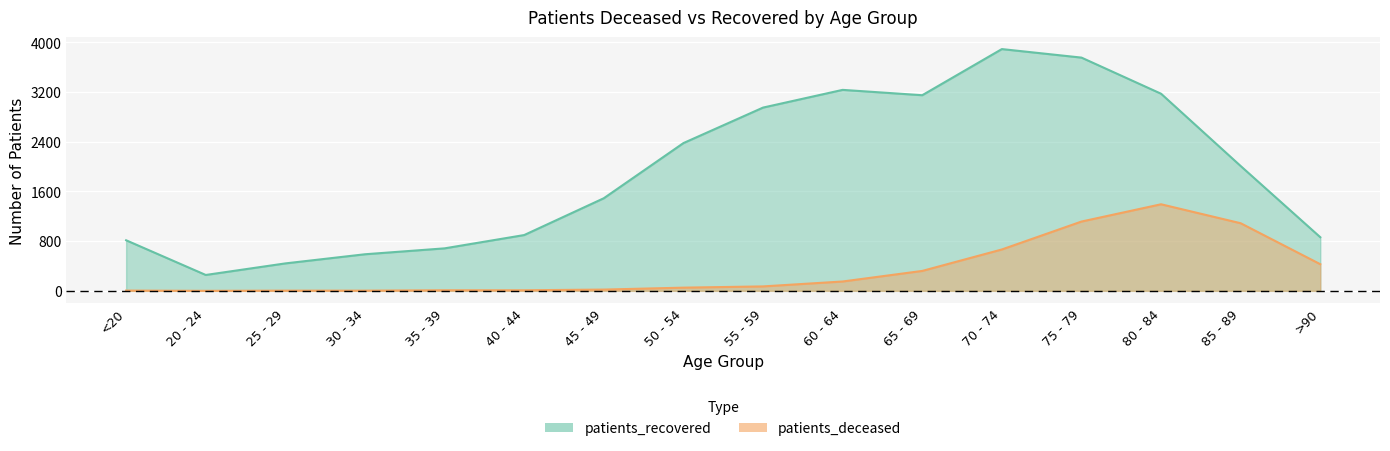

True or false: patients_deceased has more than 0 interior local peaks.

True